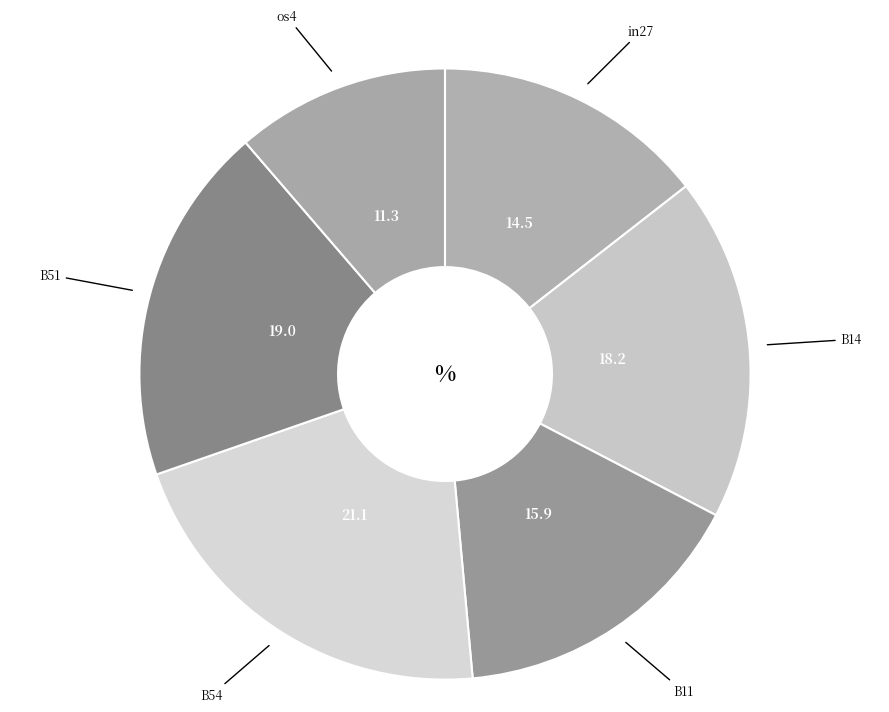

Between B14 and B11, which is larger?

B14